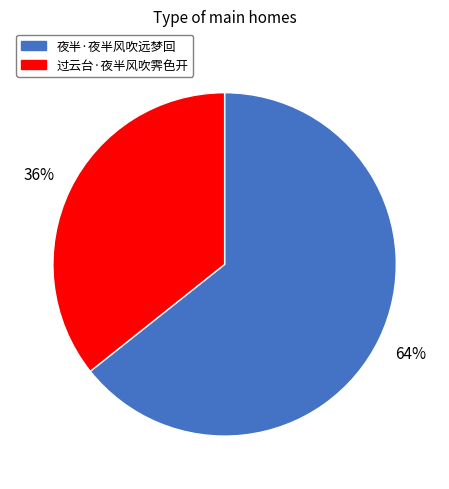

Which category has the biggest portion of the pie?

夜半·夜半风吹远梦回